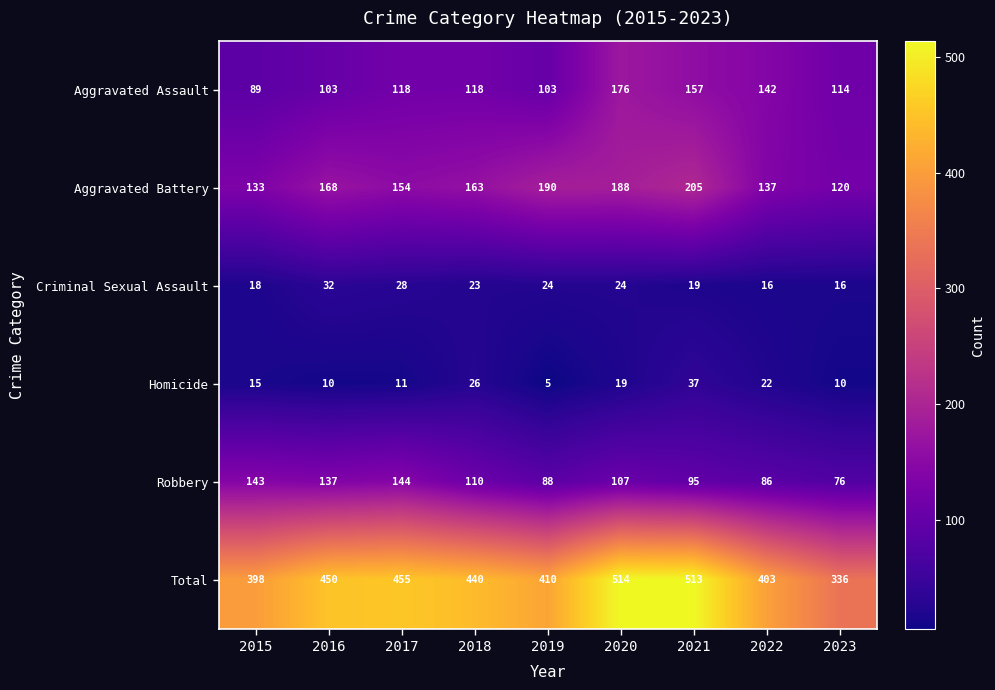

The Homicide series shows 2 at 2019. True or false?

False